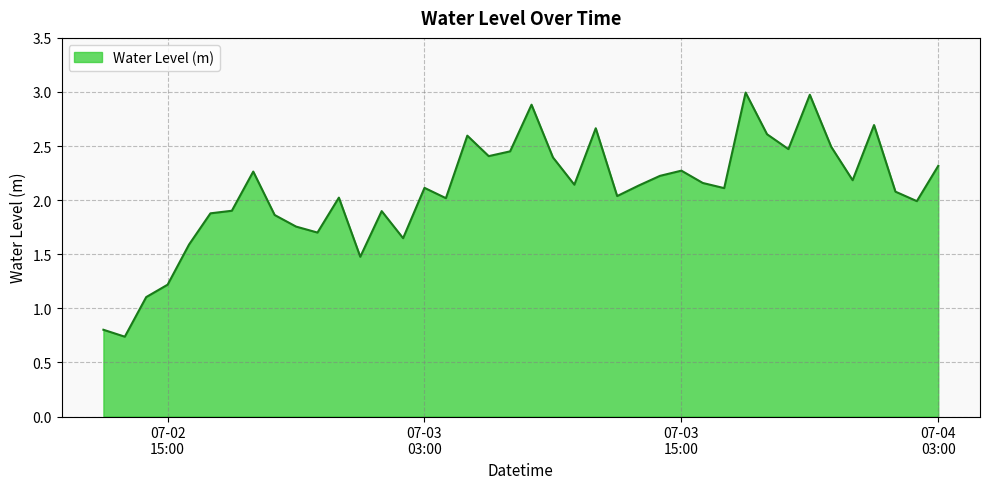

What is the maximum value shown in the chart?

3.0